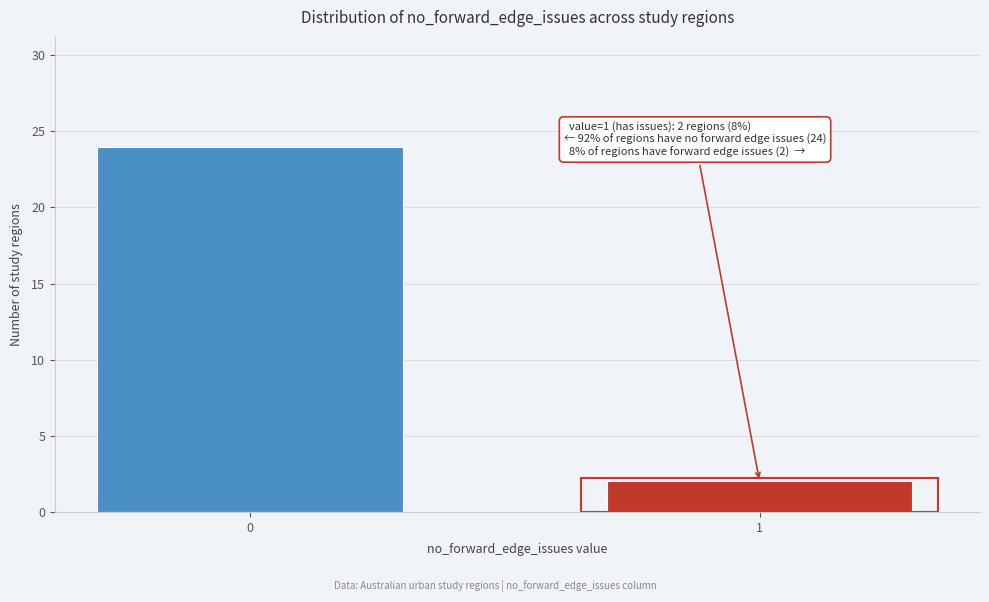

Reading left to right, list all the values displayed in this chart.

0=24	1=2